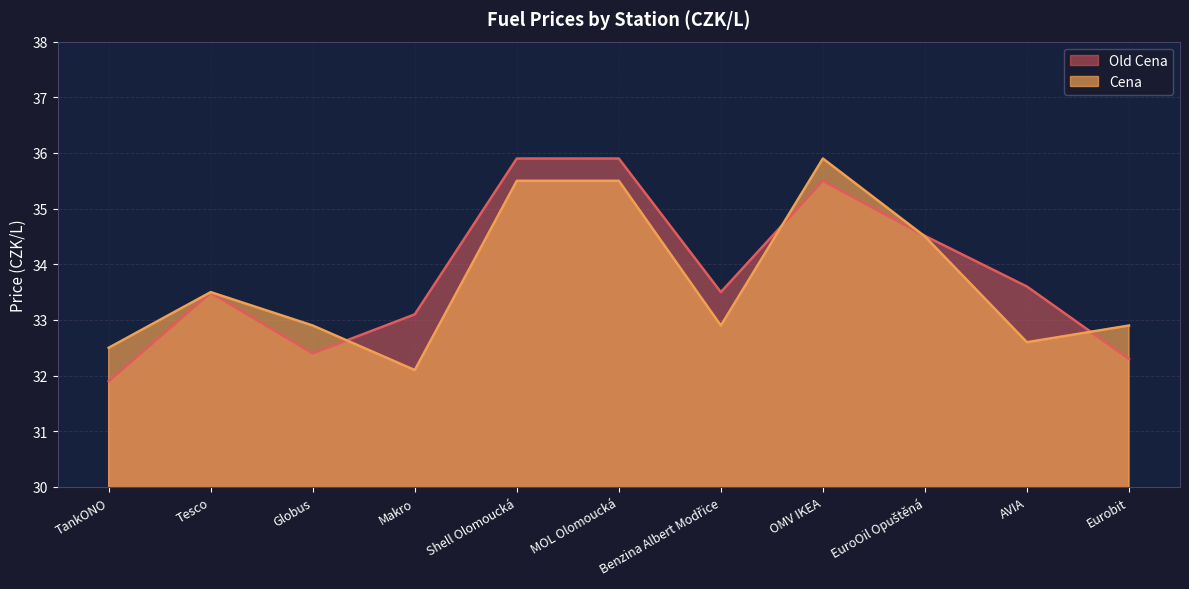

Which category has the highest value across all series?

Shell Olomoucká